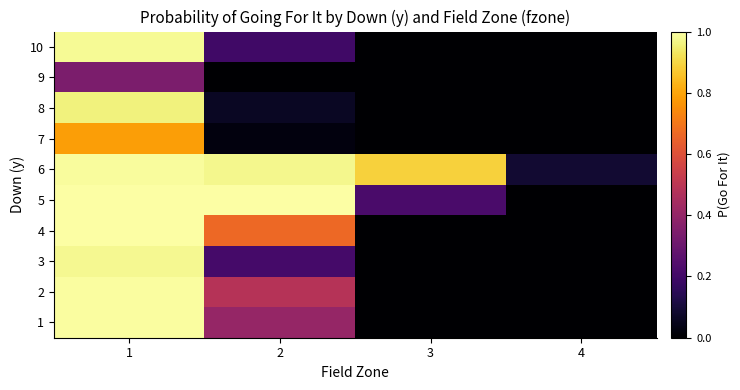

Count the number of data series in this chart.

10